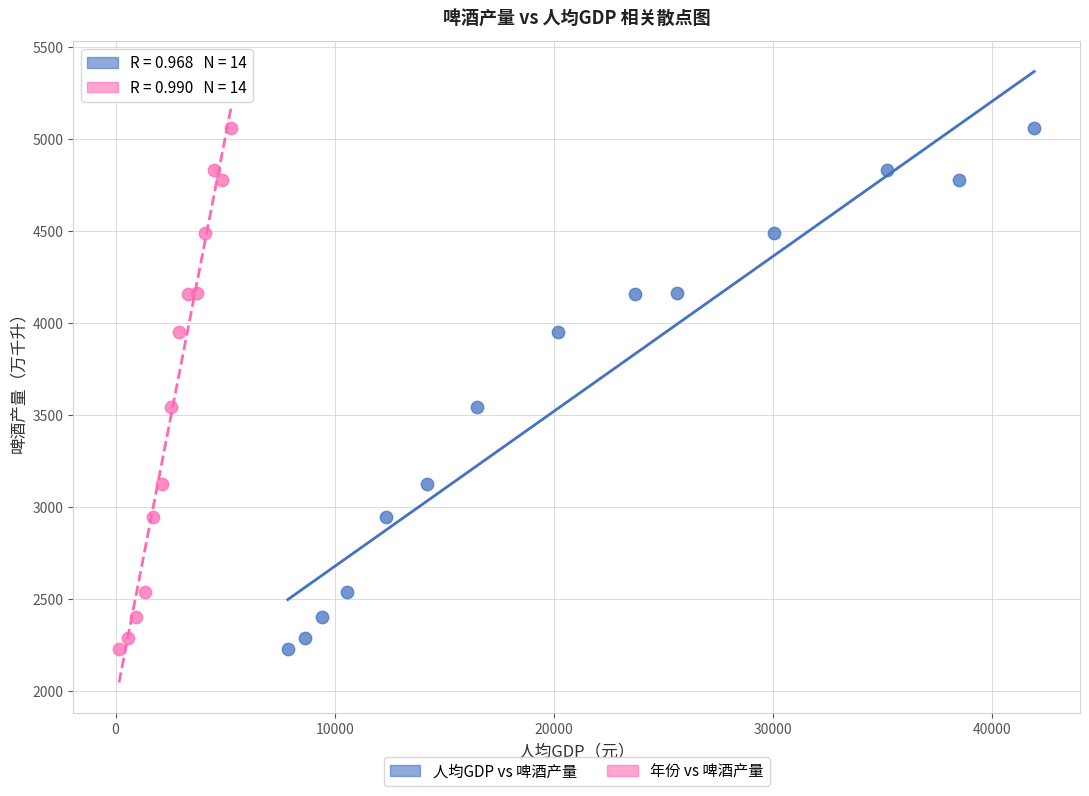

What are all the series names shown in the legend?

人均GDP vs 啤酒产量, 年份 vs 啤酒产量